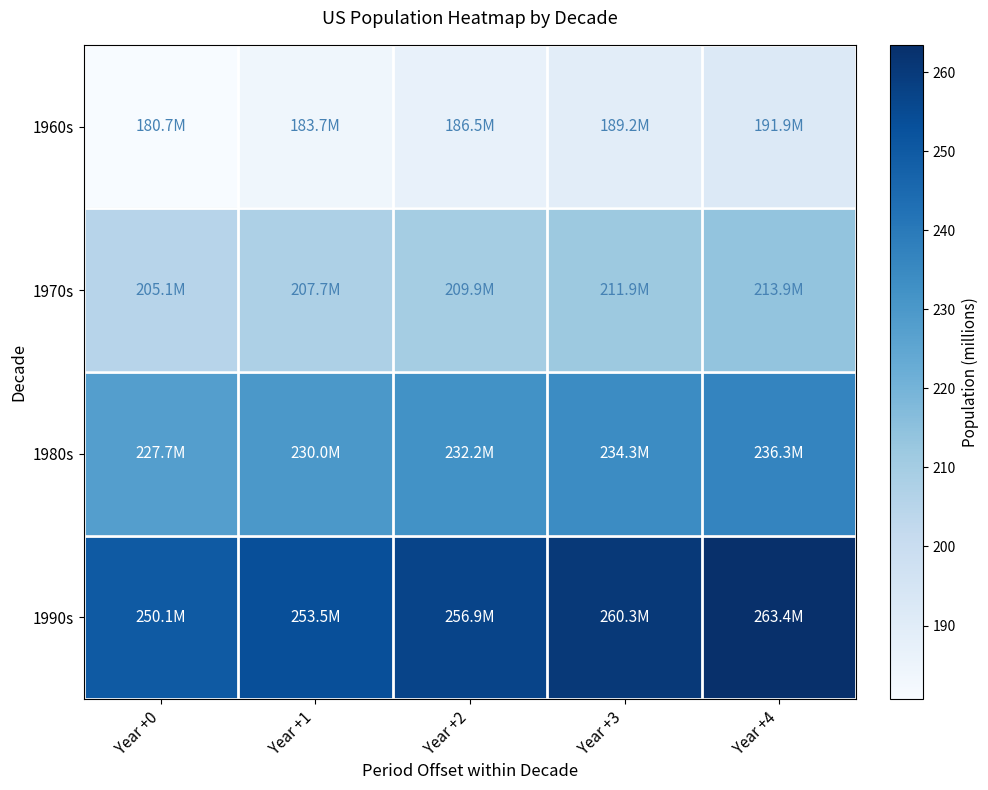

At which category does the chart reach its minimum across all series?

Year +0